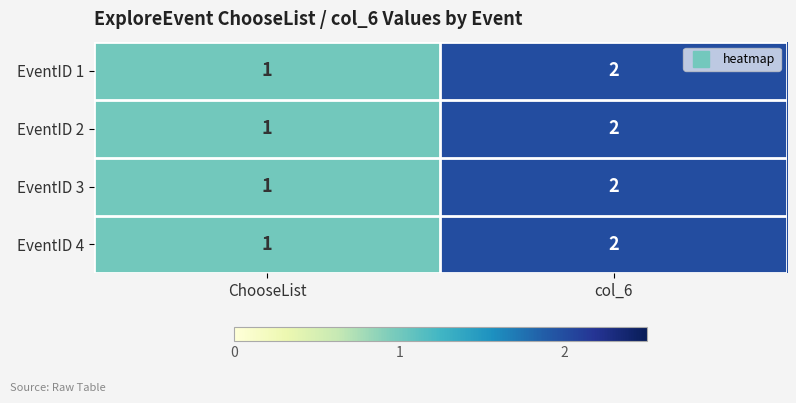

What is the sum of all EventID 3 values?

3